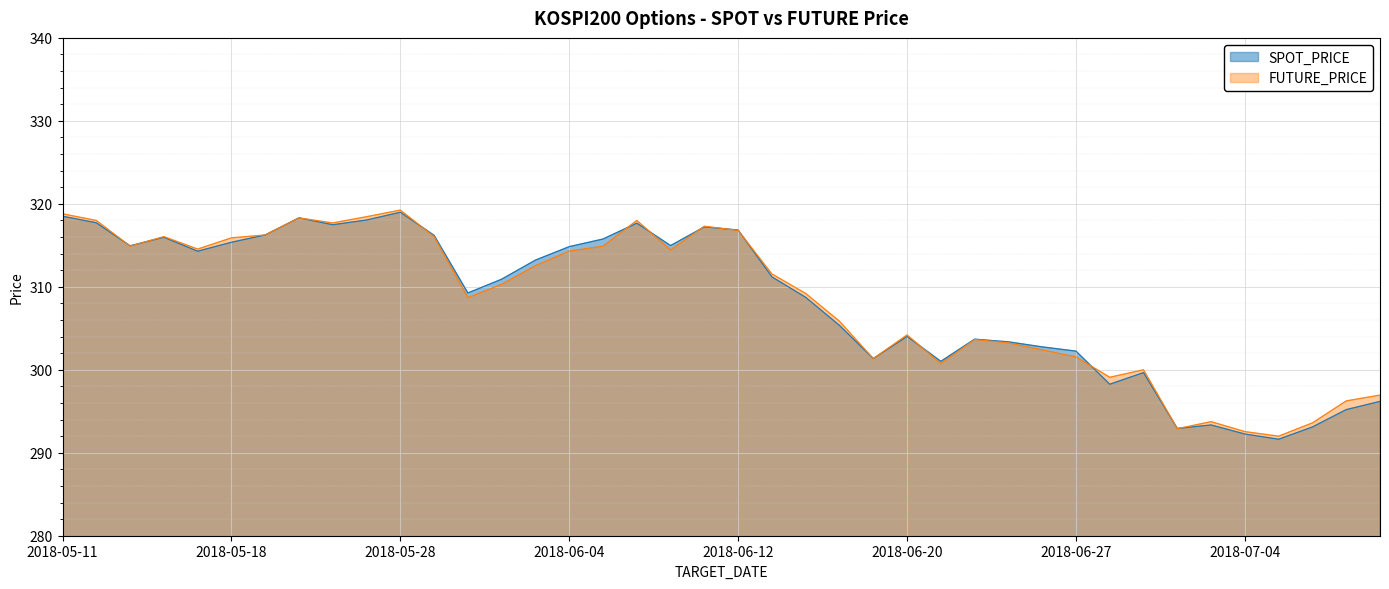

What is the difference between the SPOT_PRICE values at 2018-06-05 and 2018-05-15?

0.8